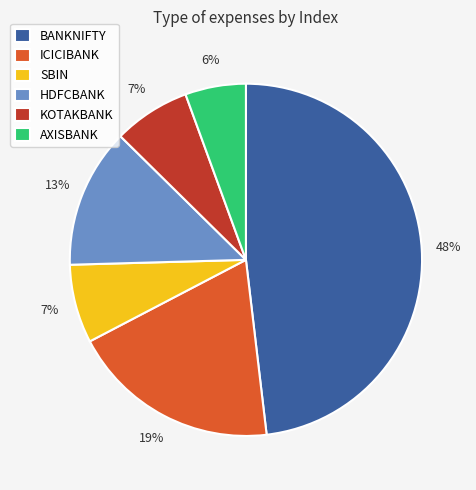

The ICICIBANK slice represents 19% of the pie. True or false?

True